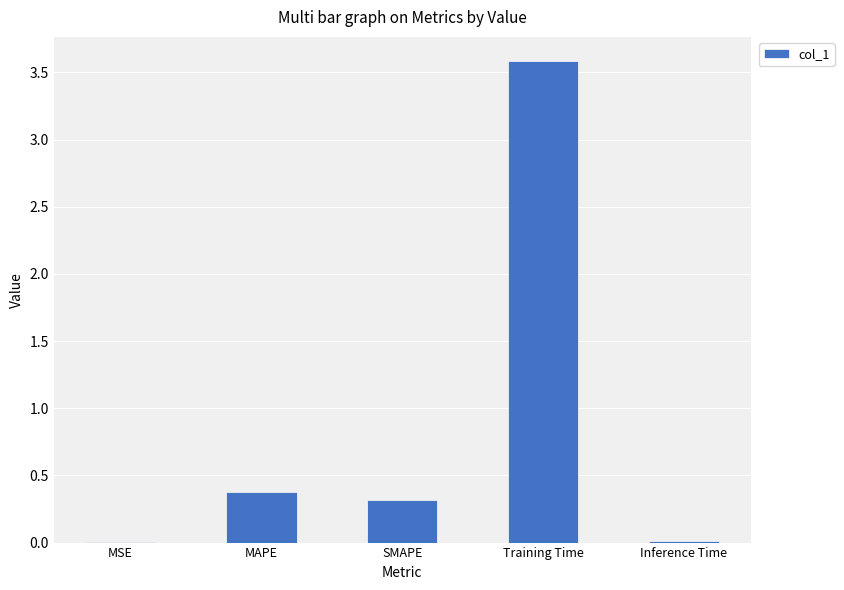

What value does the data have at Training Time?

3.6